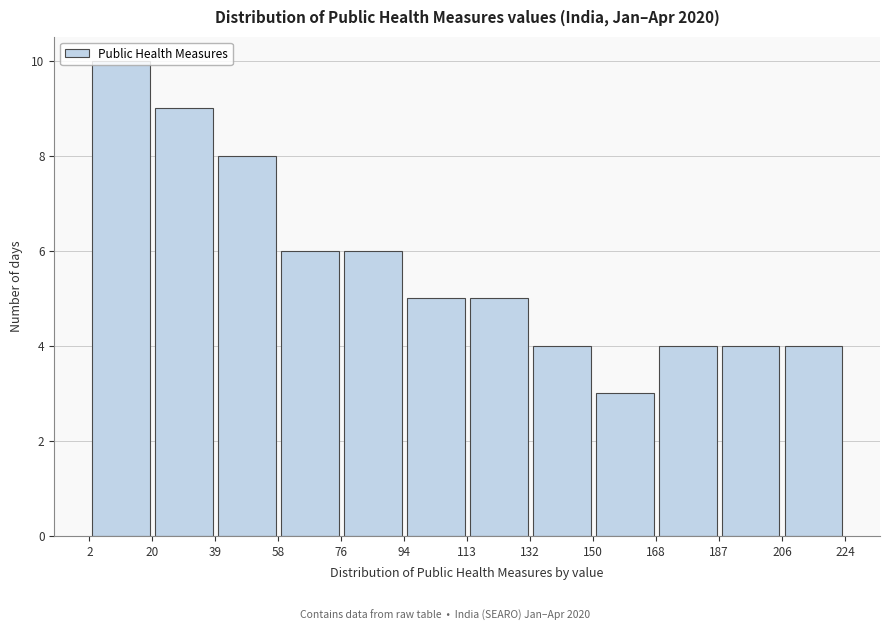

Over which range of the x-axis is the bar tallest?

2 to 20